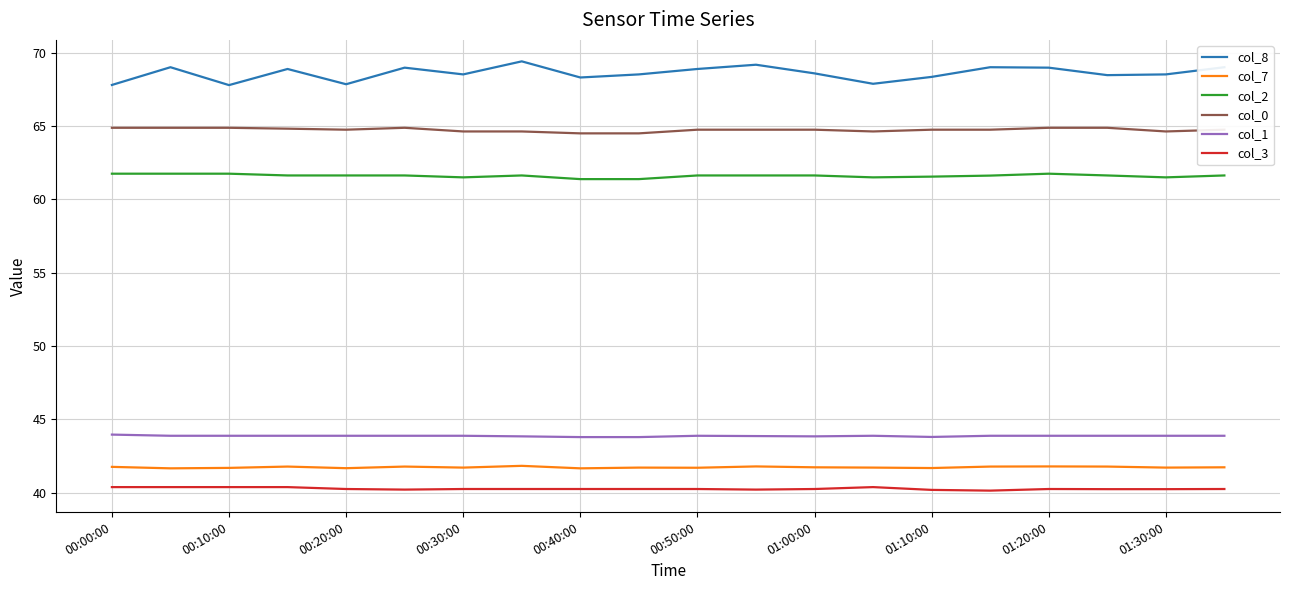

What are all the series names shown in the legend?

col_8, col_7, col_2, col_0, col_1, col_3